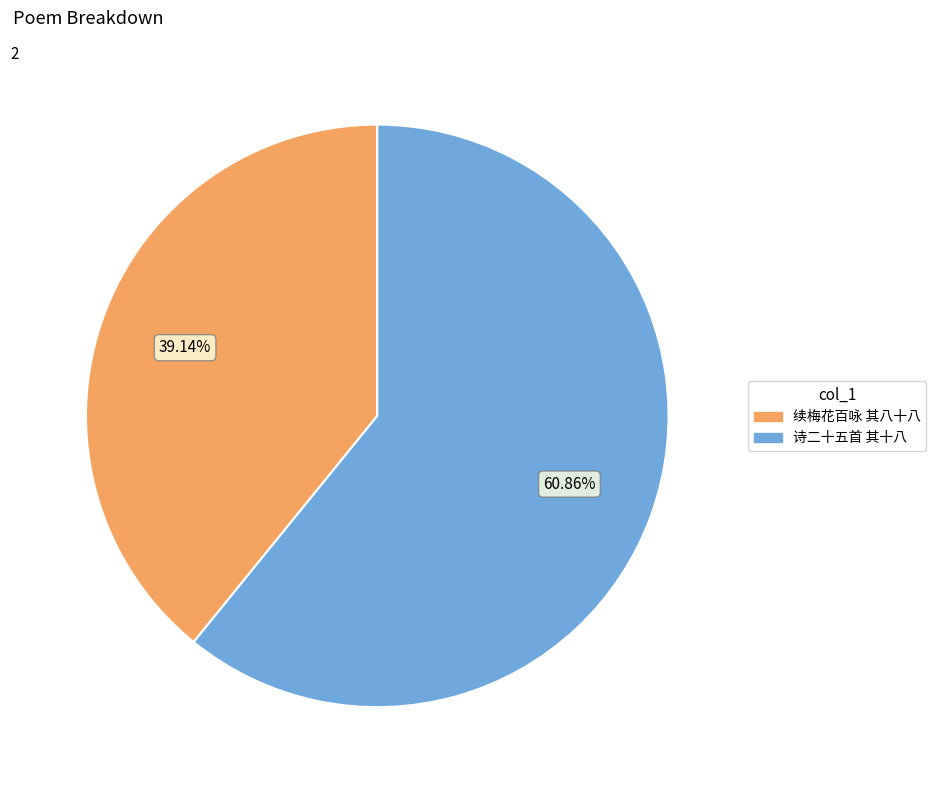

Is there any slice that represents more than half of the pie?

Yes